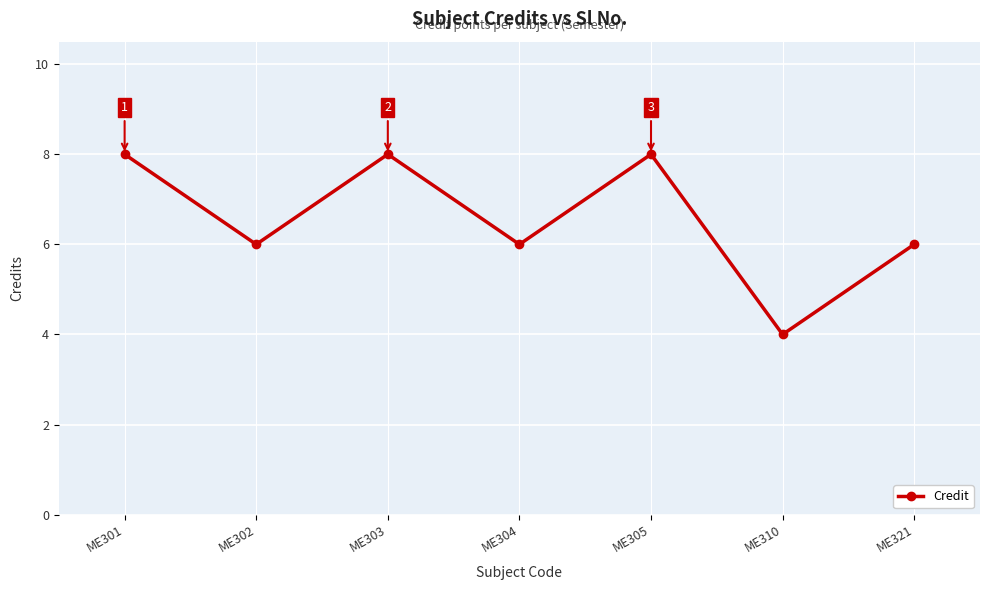

What is the value of the 7th point from the left?

6